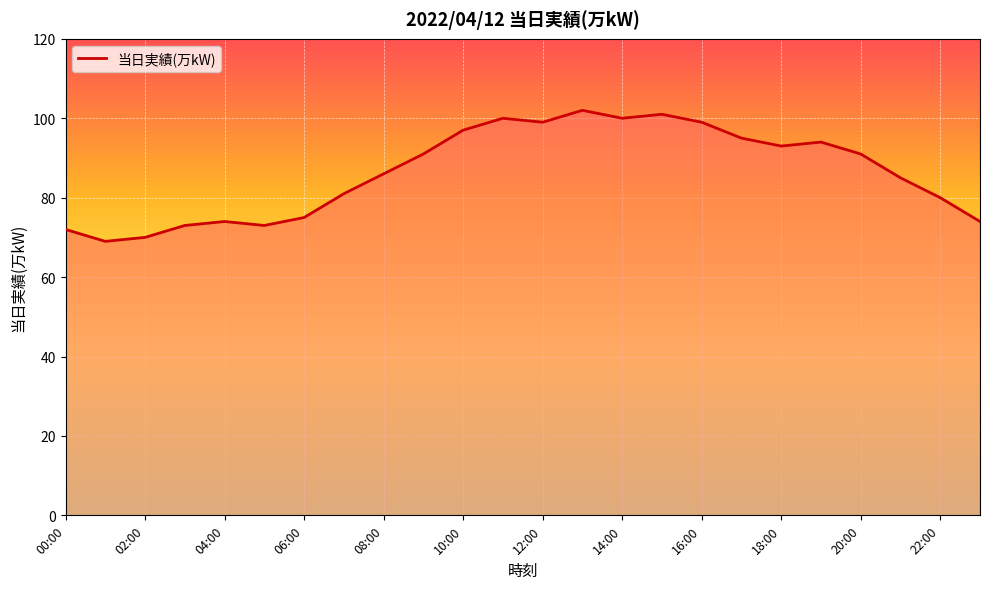

What is the greatest value displayed?

102